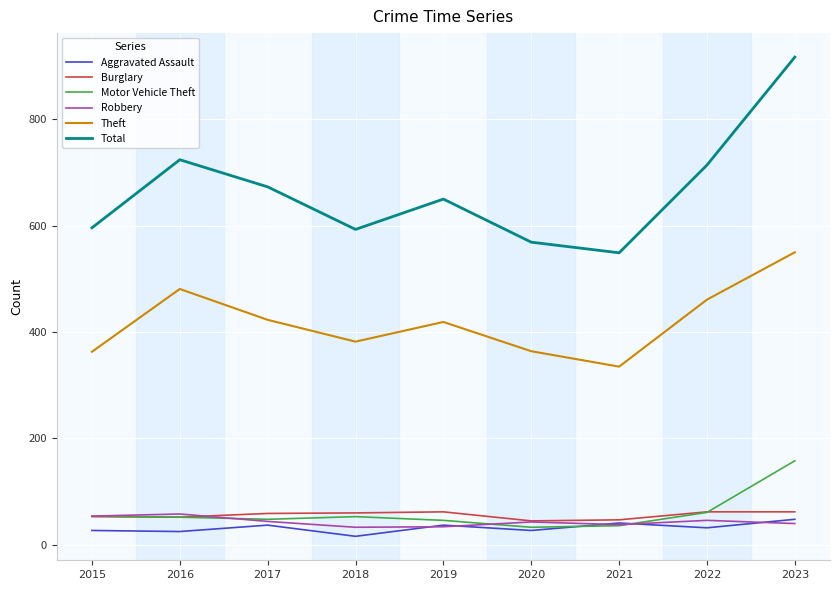

True or false: Total and Burglary cross at least once.

False